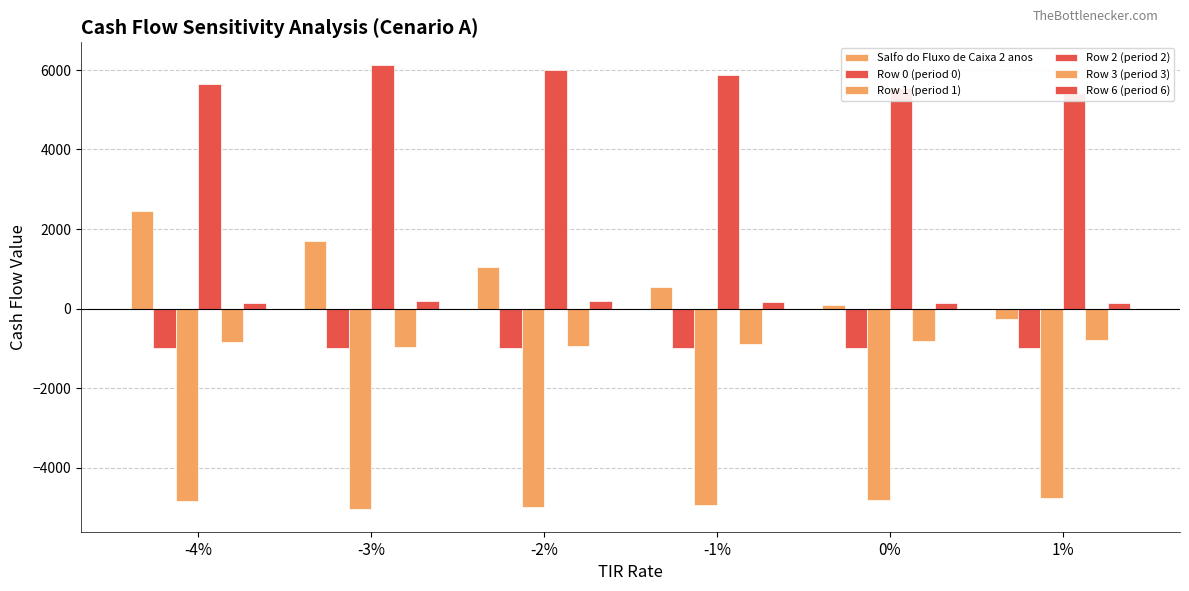

What value does the Salfo do Fluxo de Caixa 2 anos series have at -3%?

1687.1